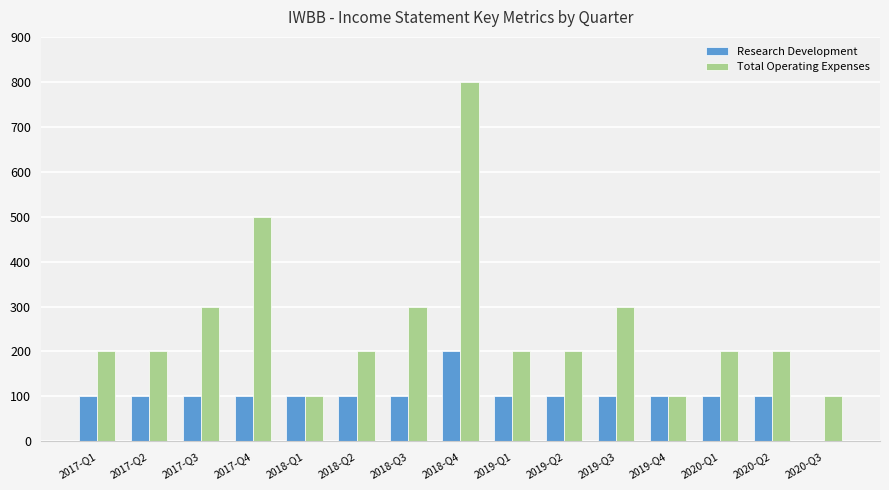

What are all the series names shown in the legend?

Research Development, Total Operating Expenses